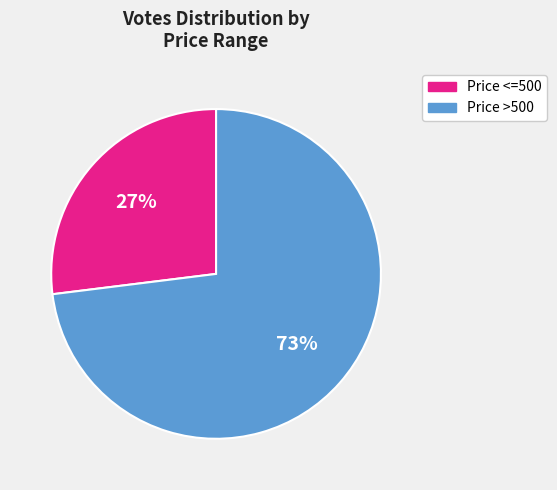

Count the number of slices in the pie.

2